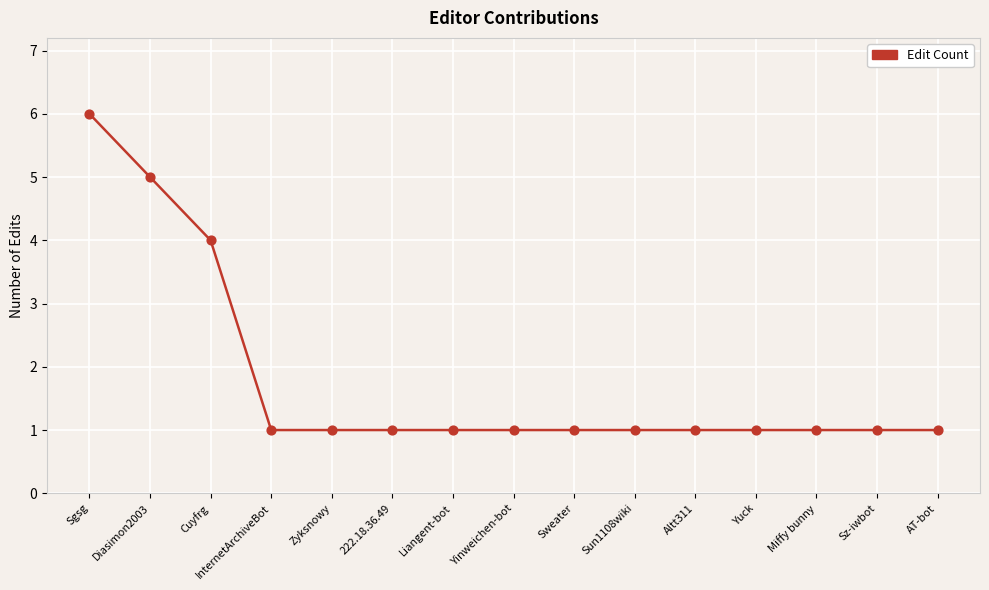

What is the ratio of the value at Altt311 to the value at AT-bot?

1.0